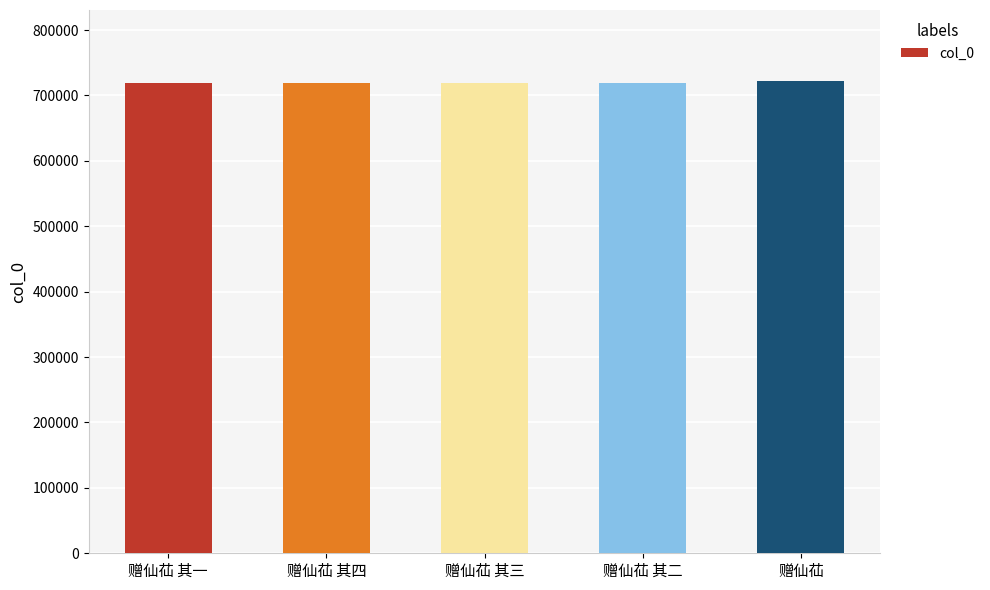

What is the sum of the values at 赠仙苮 and 赠仙苮 其三?

1440862